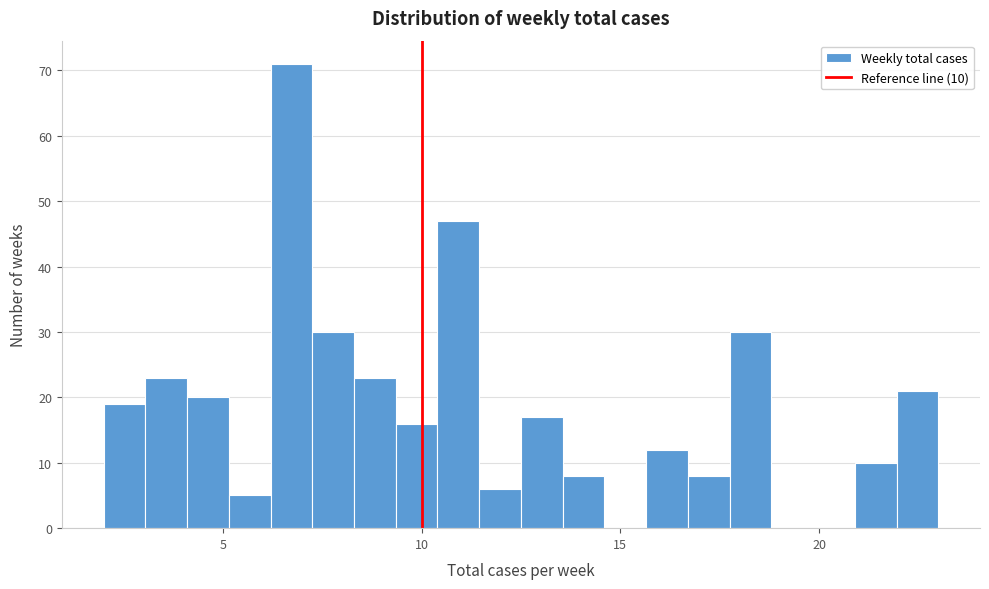

Around what value on the x-axis is the tallest bar? Give the approximate position of its centre, as read against the axis.

6.5